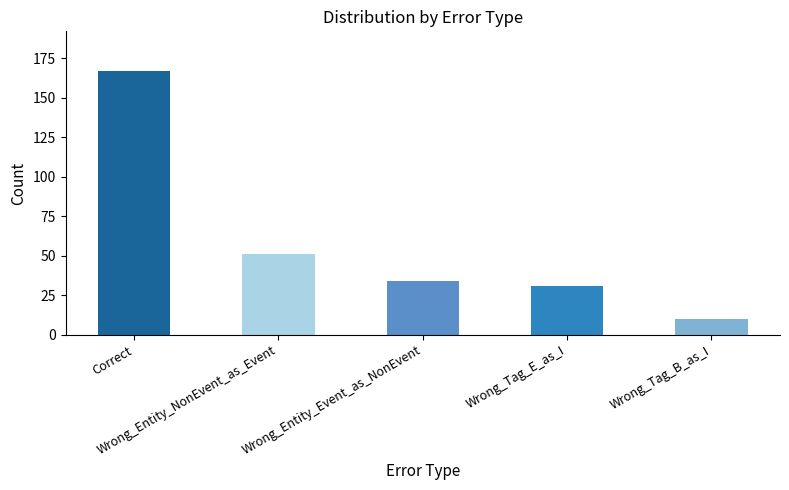

Reading right to left, list all the values displayed in this chart.

Wrong_Tag_B_as_I=10	Wrong_Tag_E_as_I=31	Wrong_Entity_Event_as_NonEvent=34	Wrong_Entity_NonEvent_as_Event=51	Correct=167